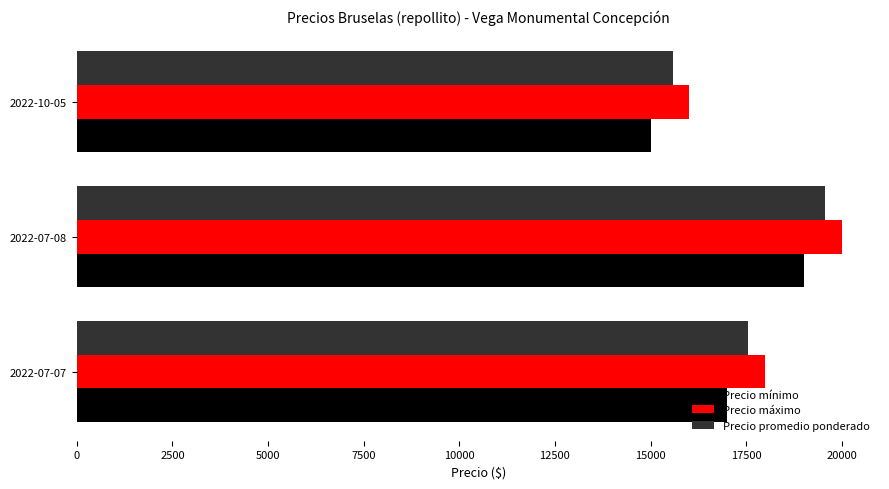

The value of Precio promedio ponderado at 2022-07-08 is 6923. True or false?

False